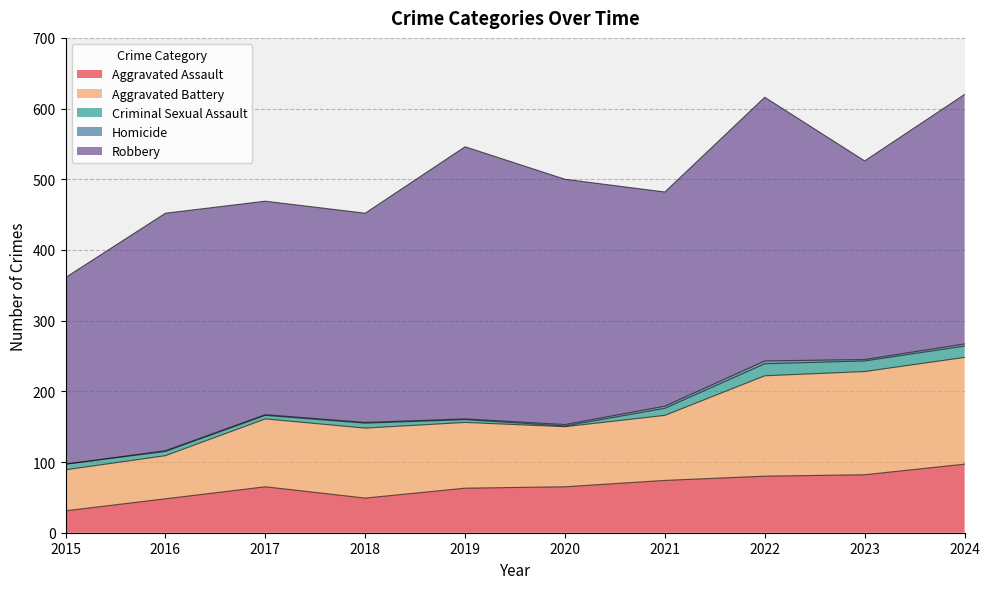

Rank the series by their maximum value, from highest to lowest.

Robbery, Aggravated Battery, Aggravated Assault, Criminal Sexual Assault, Homicide